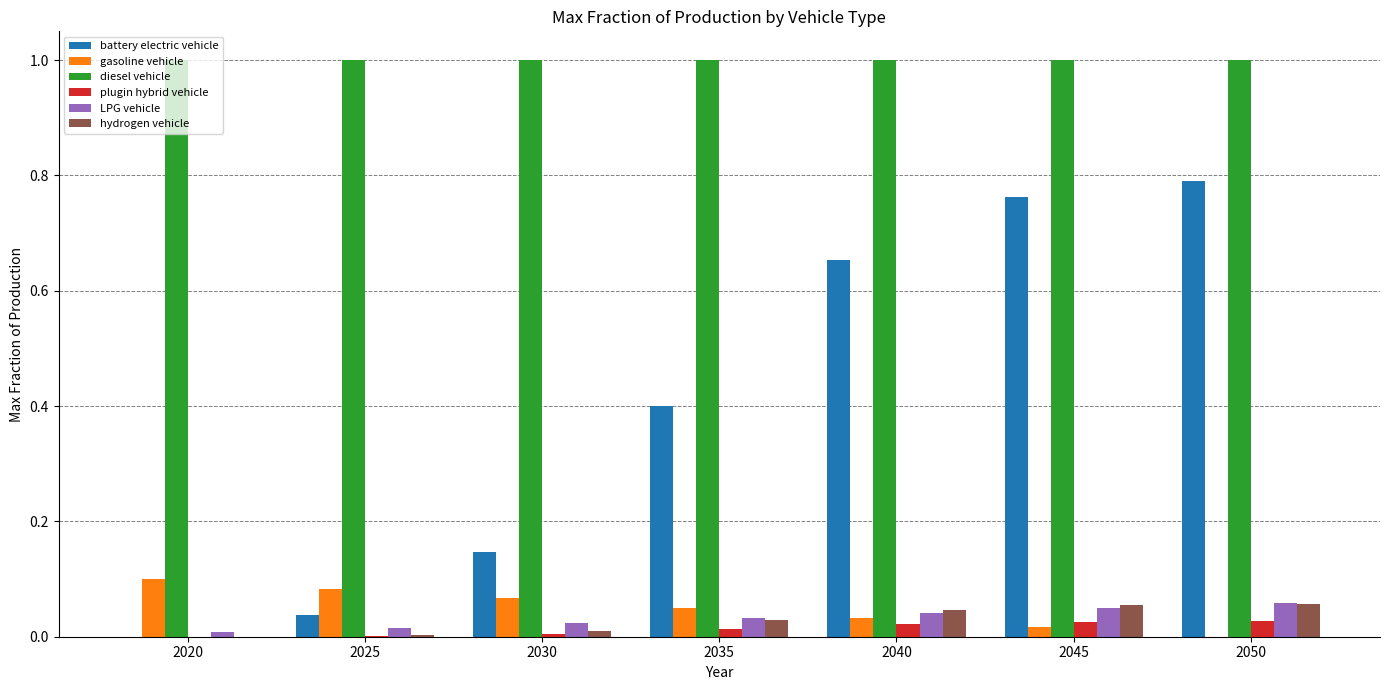

Which series has the largest total across all categories?

diesel vehicle